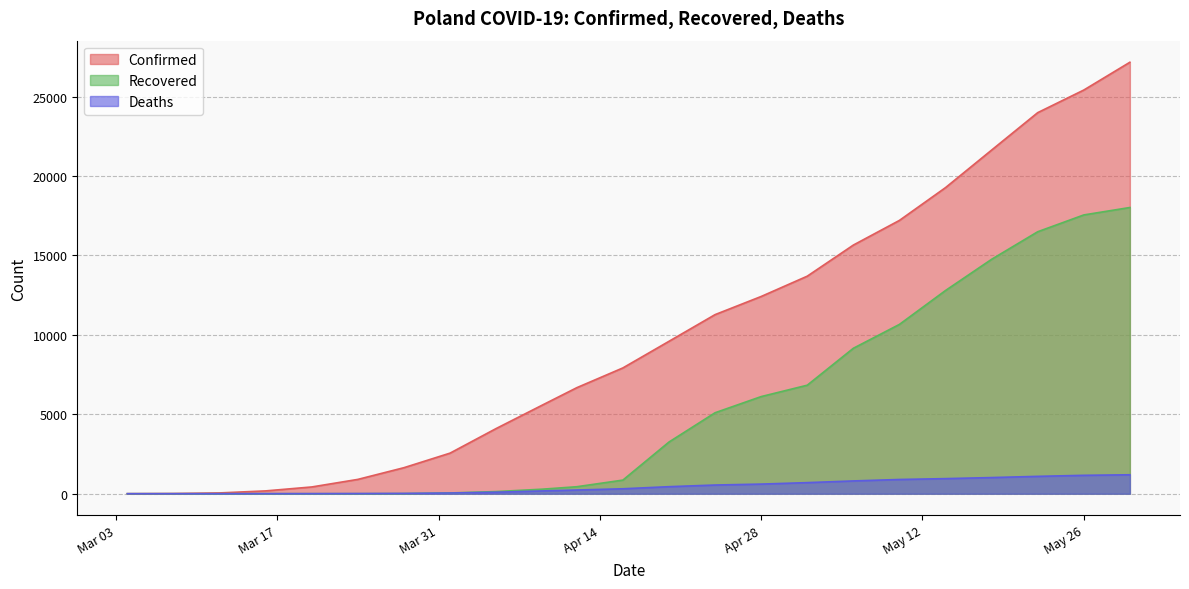

True or false: Recovered and Confirmed intersect in this chart.

False